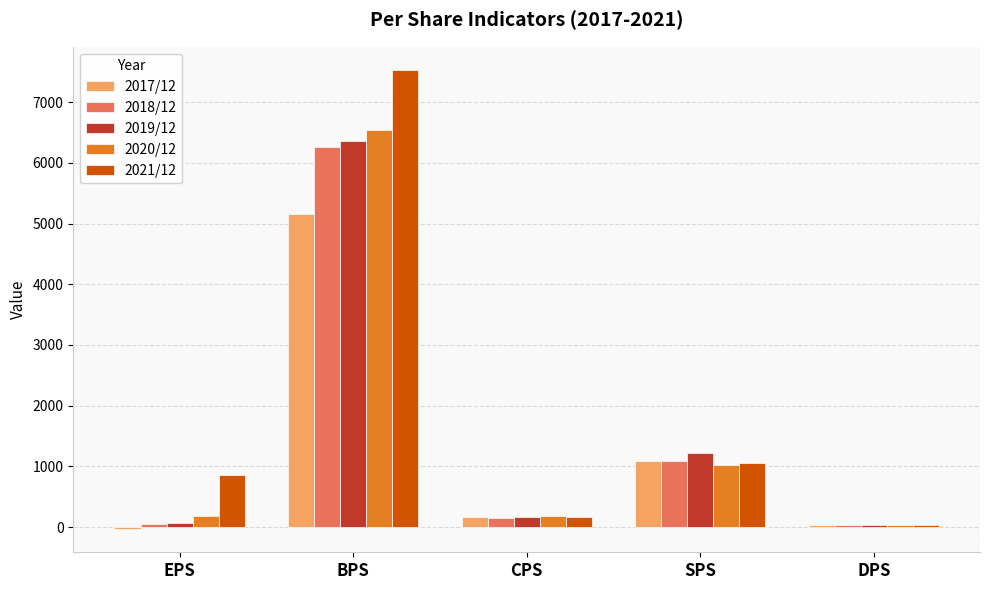

At which label does 2017/12 first exceed 163?

BPS